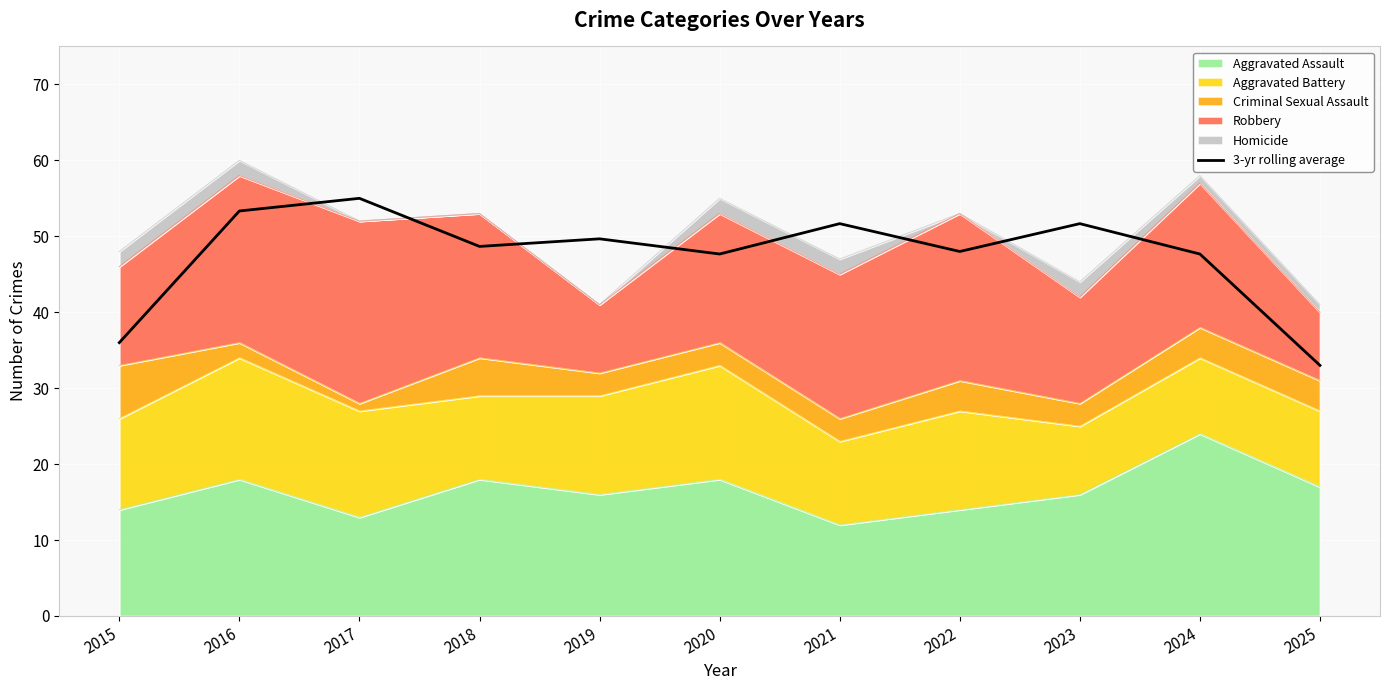

What is the average value?

47.5